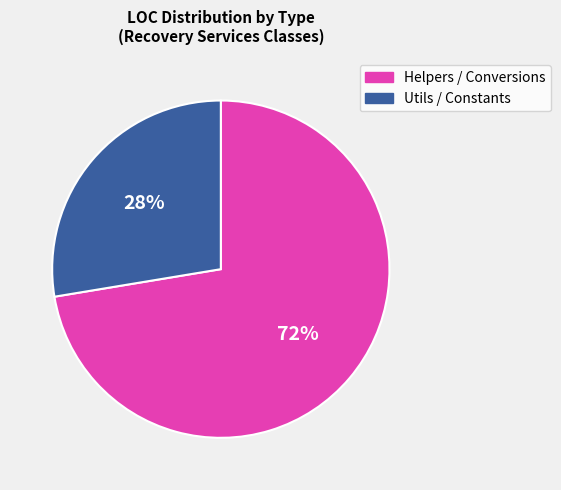

To the nearest percent, what is the average slice percentage?

50%